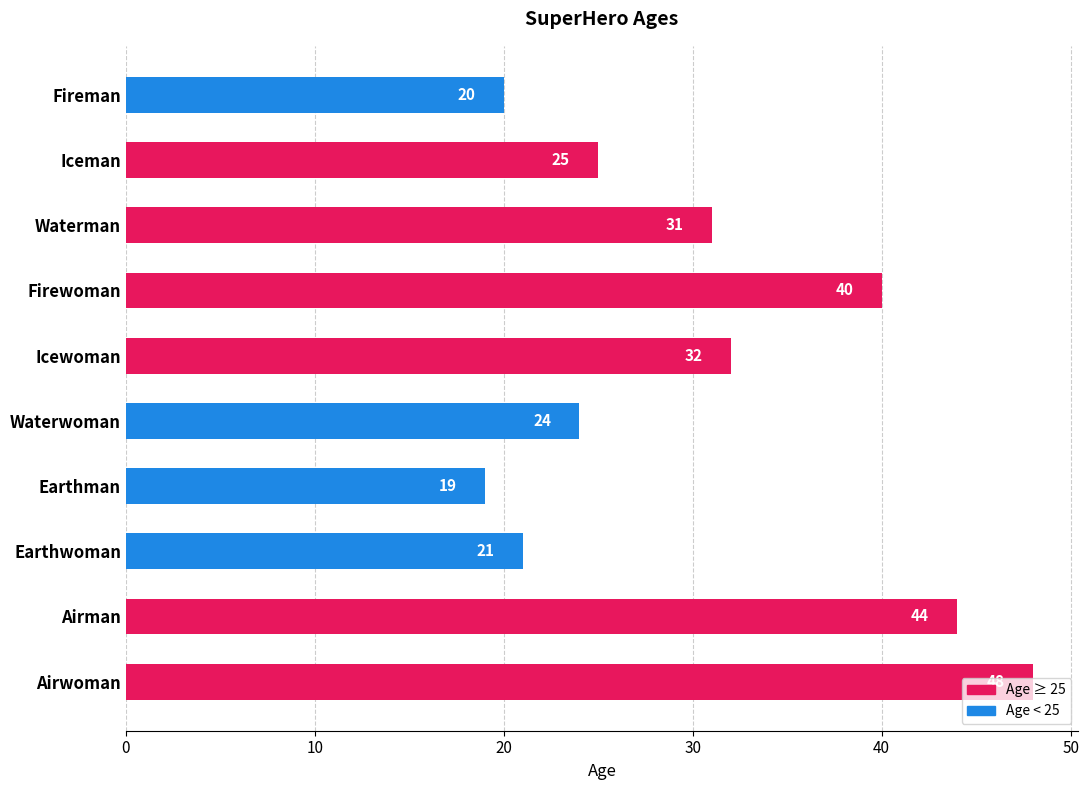

Is it true that the value at Airwoman is 76?

False